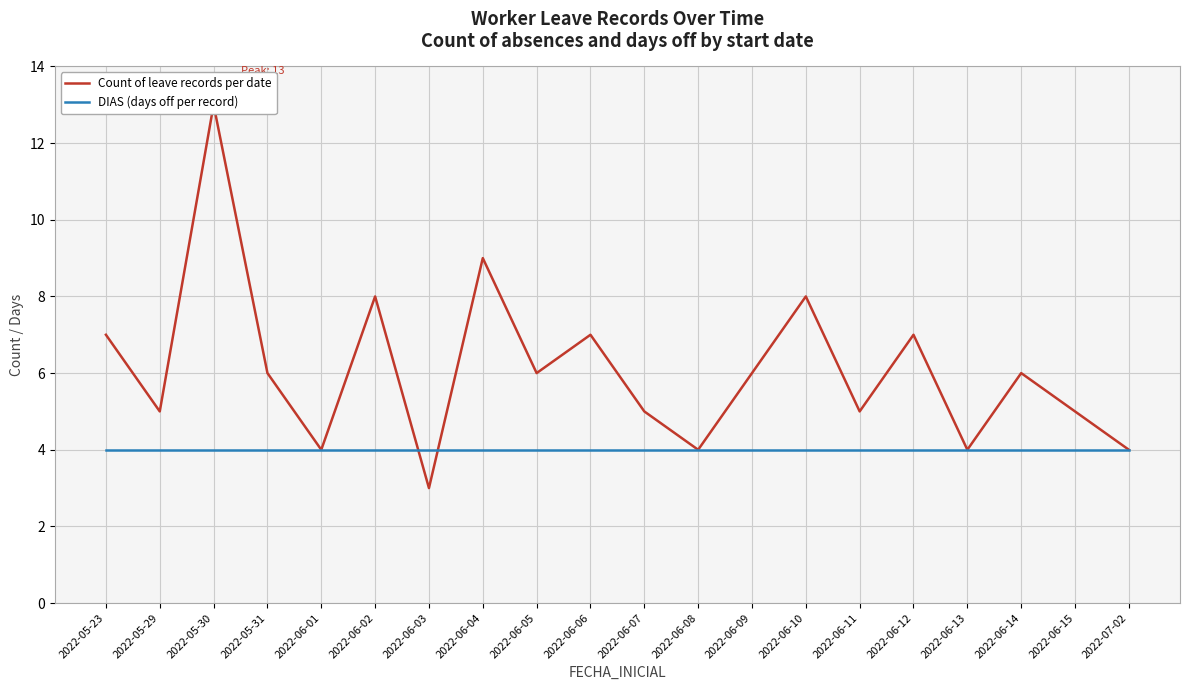

What is the label of the 14th point from the right?

2022-06-03